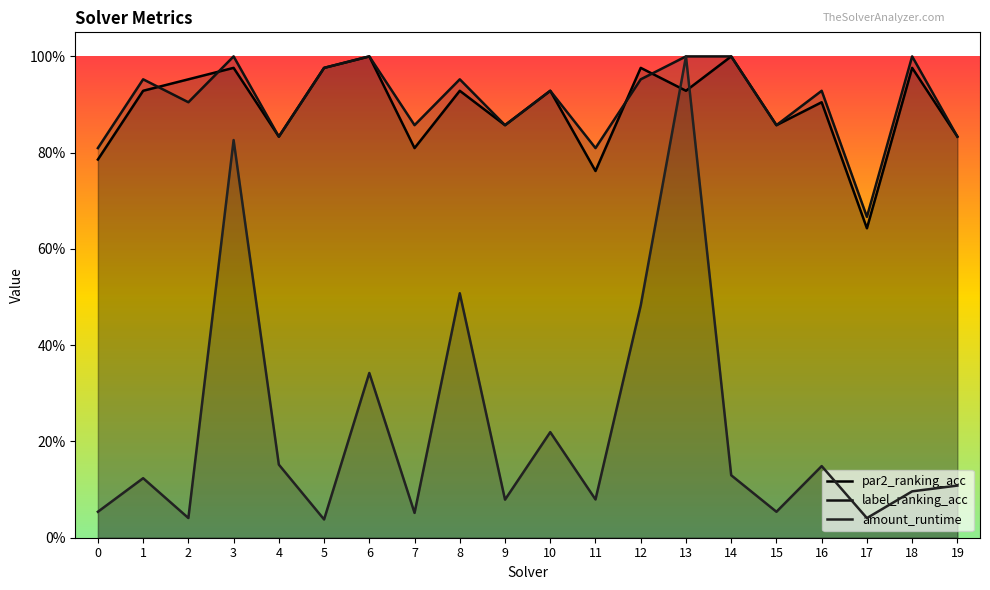

True or false: par2_ranking_acc has a value of 0.8 at 19.

True